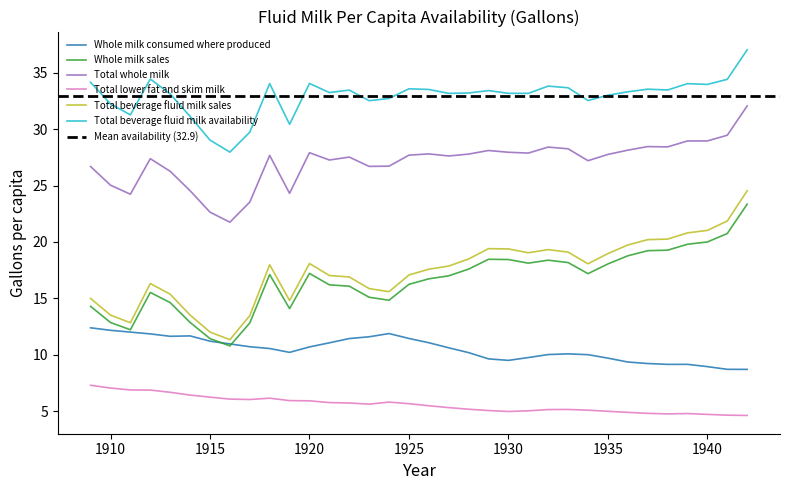

Is it true that Whole milk consumed where produced equals 10.7 at 1920?

True